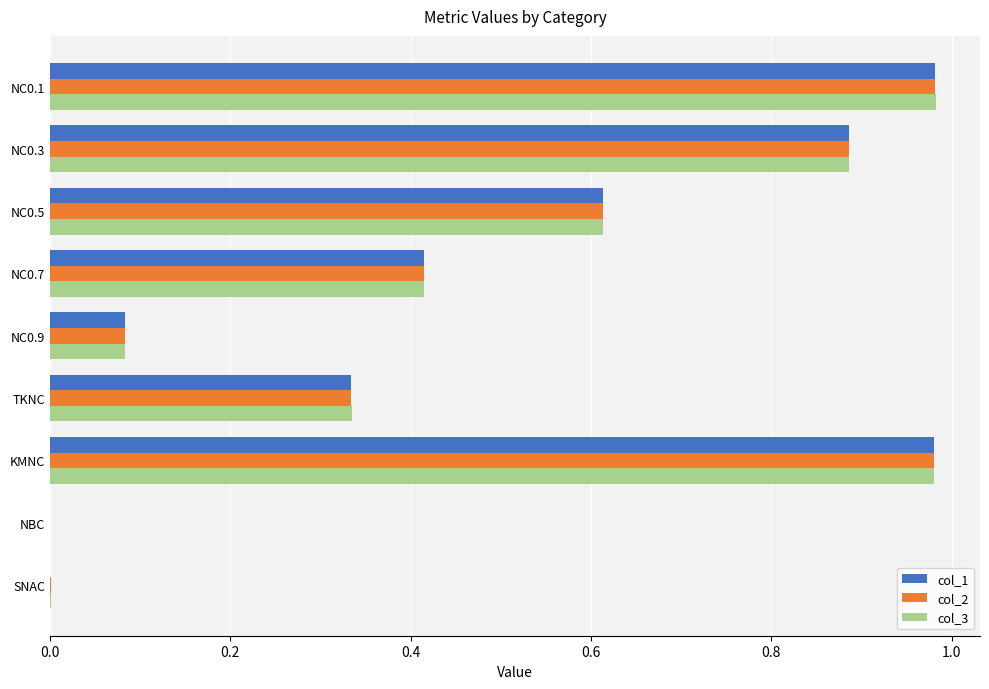

What is the sum of all col_1 values?

4.3